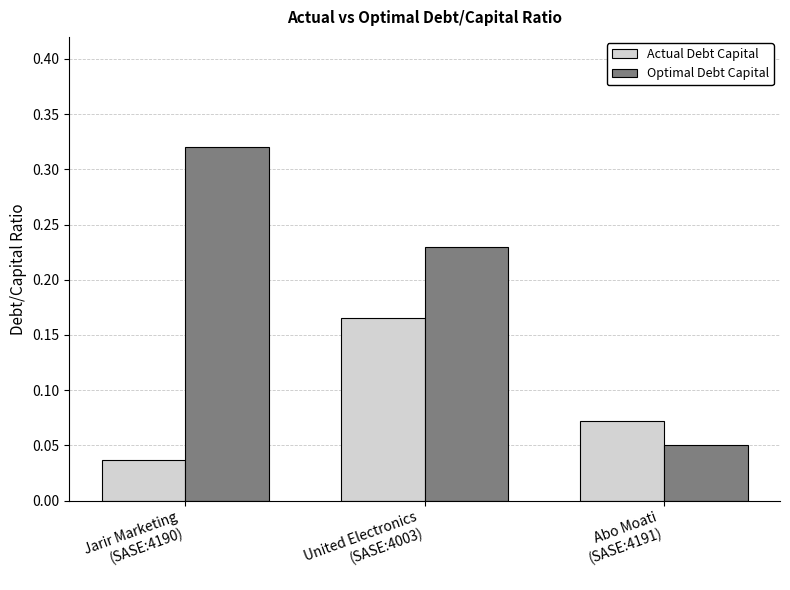

Is the value of Optimal Debt Capital at Jarir Marketing
(SASE:4190) greater than the value of Actual Debt Capital at United Electronics
(SASE:4003)?

Yes